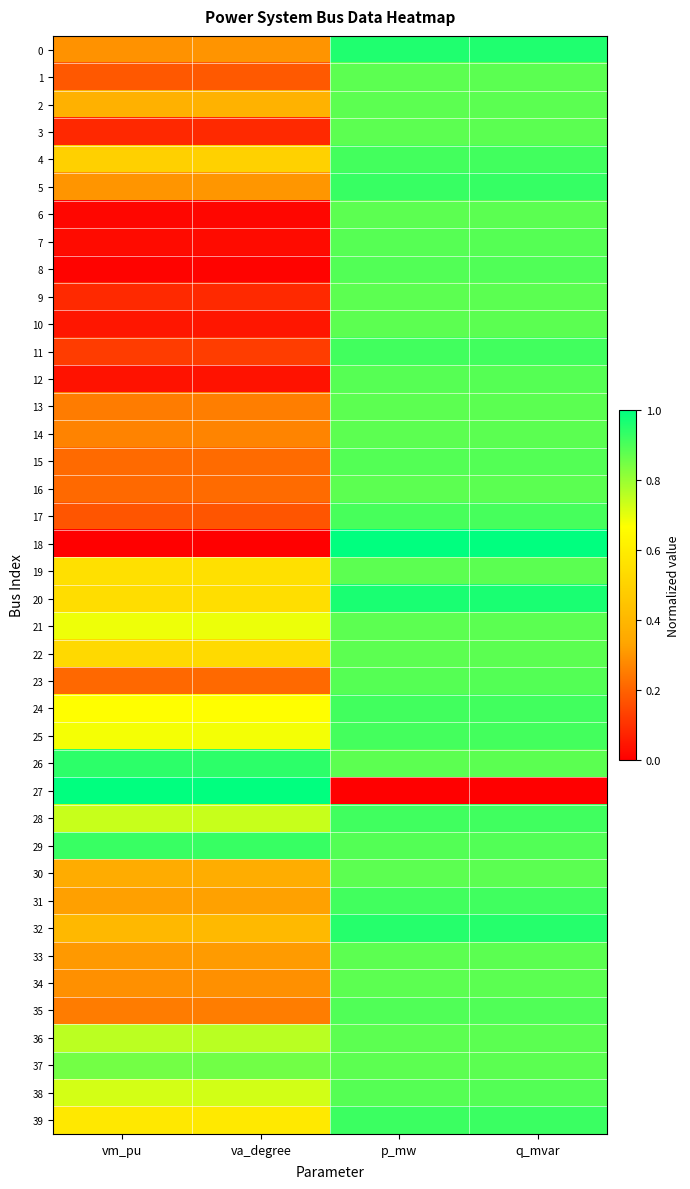

Which series has the largest range (max minus min)?

18